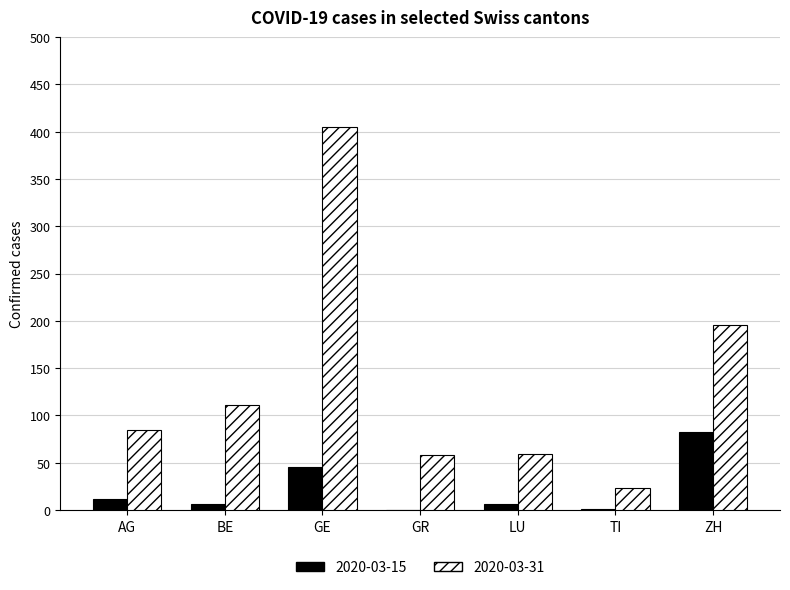

At which category is the sum across all series the highest?

GE